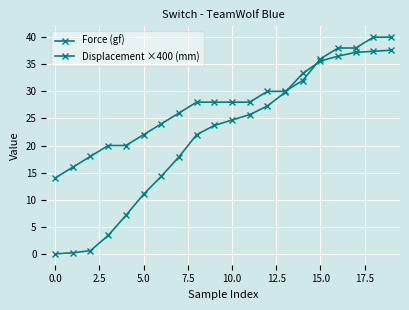

How many lines are shown in the chart?

2